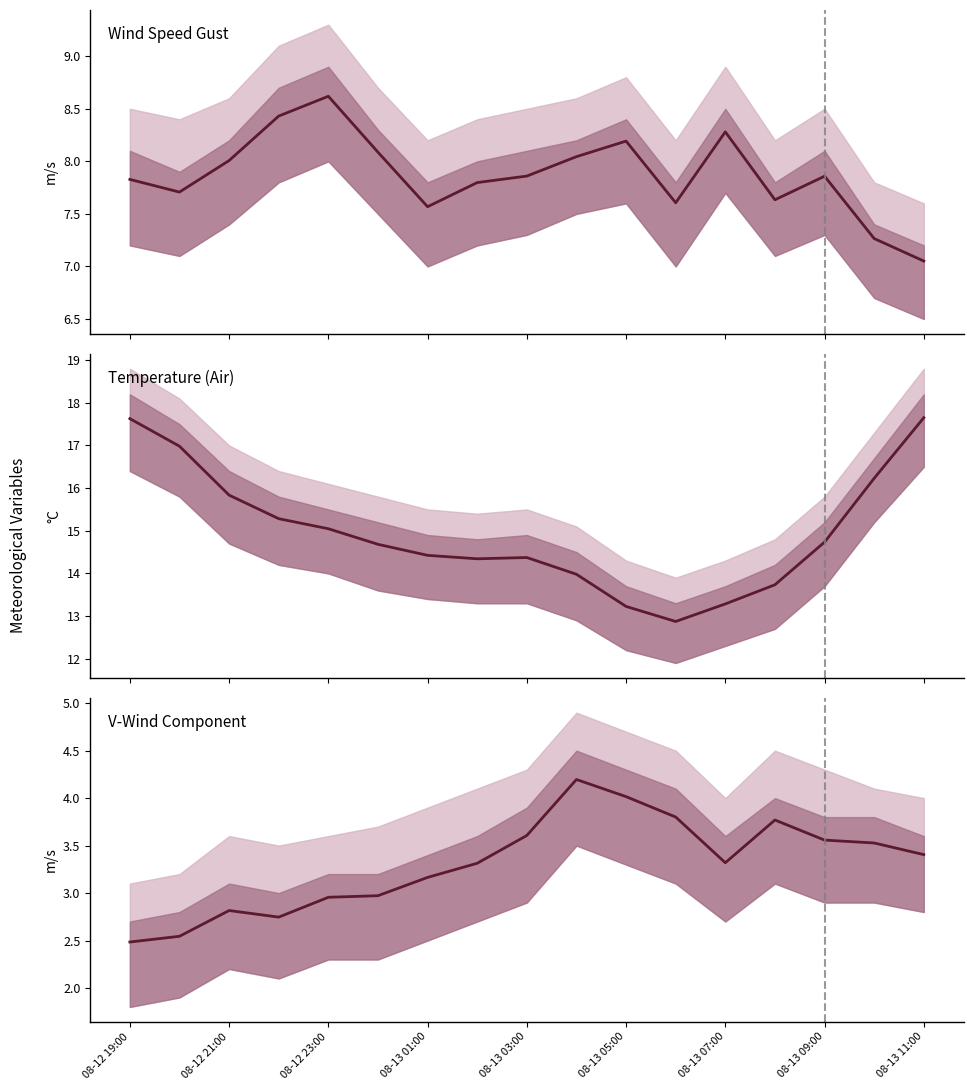

True or false: Temperature (Air) and V-Wind Component intersect in this chart.

False